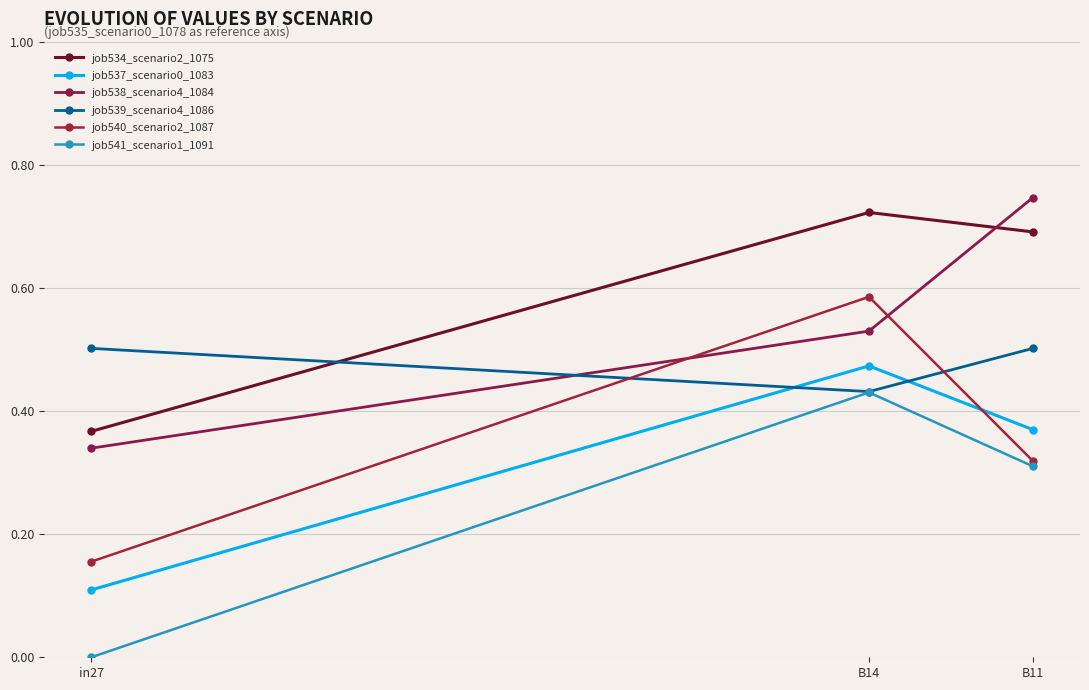

Rank the series by their maximum value, from highest to lowest.

job538_scenario4_1084, job534_scenario2_1075, job540_scenario2_1087, job539_scenario4_1086, job537_scenario0_1083, job541_scenario1_1091